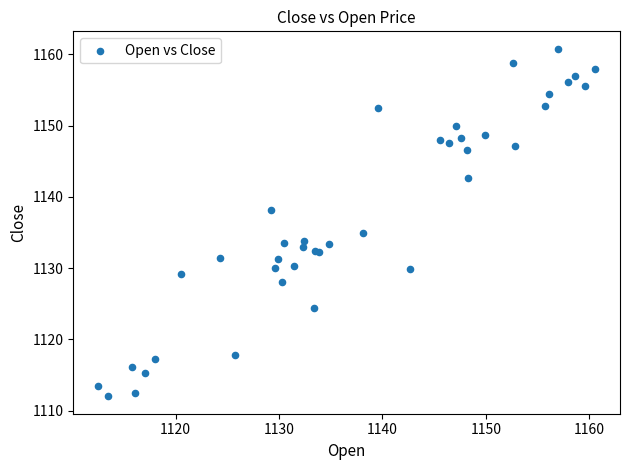

What Y value in the scatter plot is closest to 1136?

1135.0